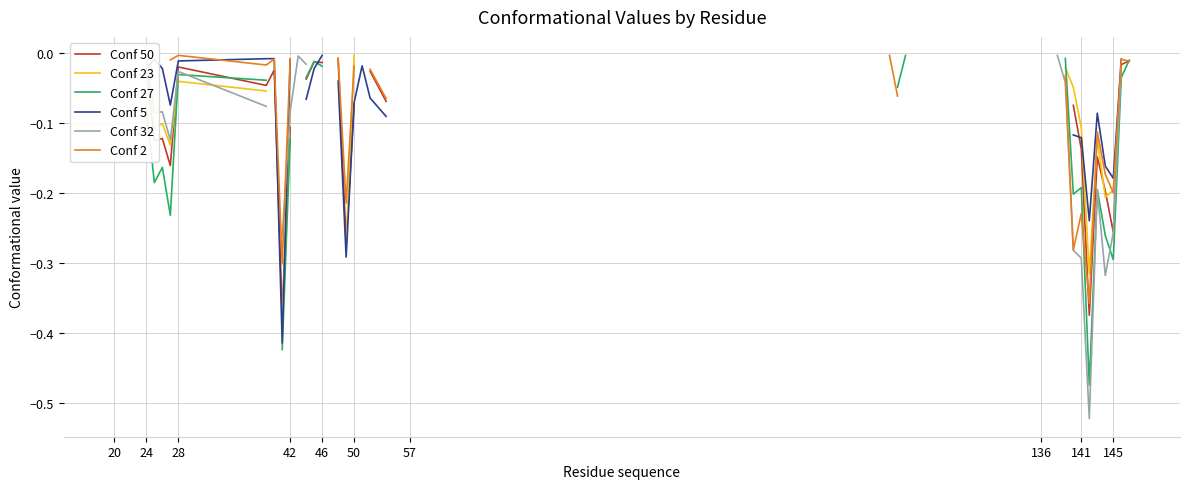

How many distinct data groups are displayed?

6